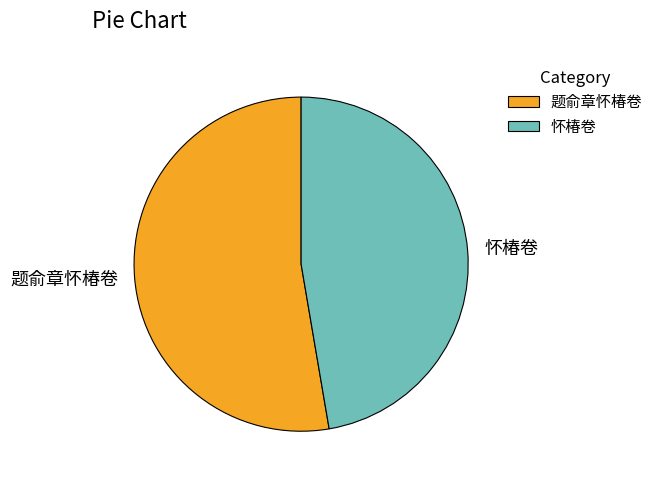

Combined, do 怀椿卷 and 题俞章怀椿卷 account for over 50%?

Yes